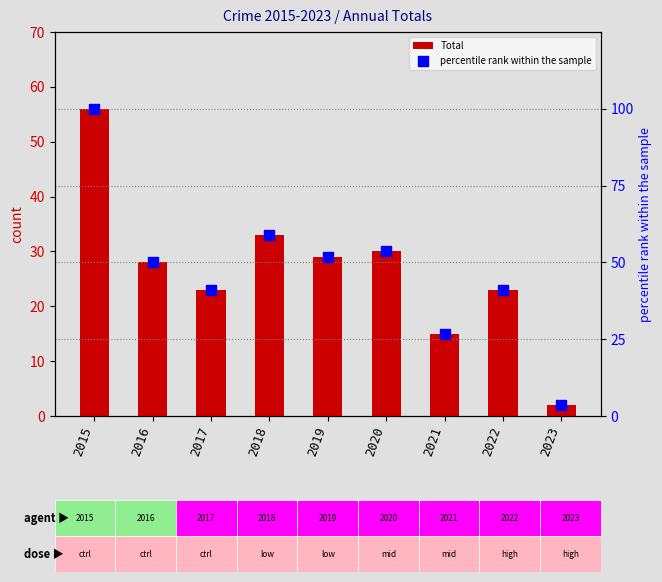

Which series has the widest spread of Y values?

percentile rank within the sample